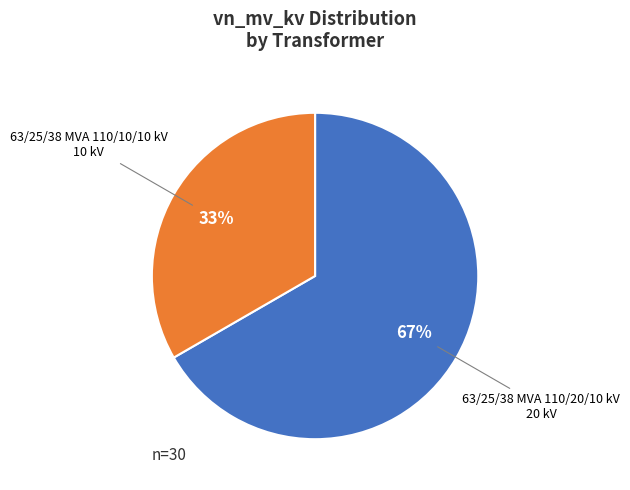

Does any single category account for the majority?

Yes